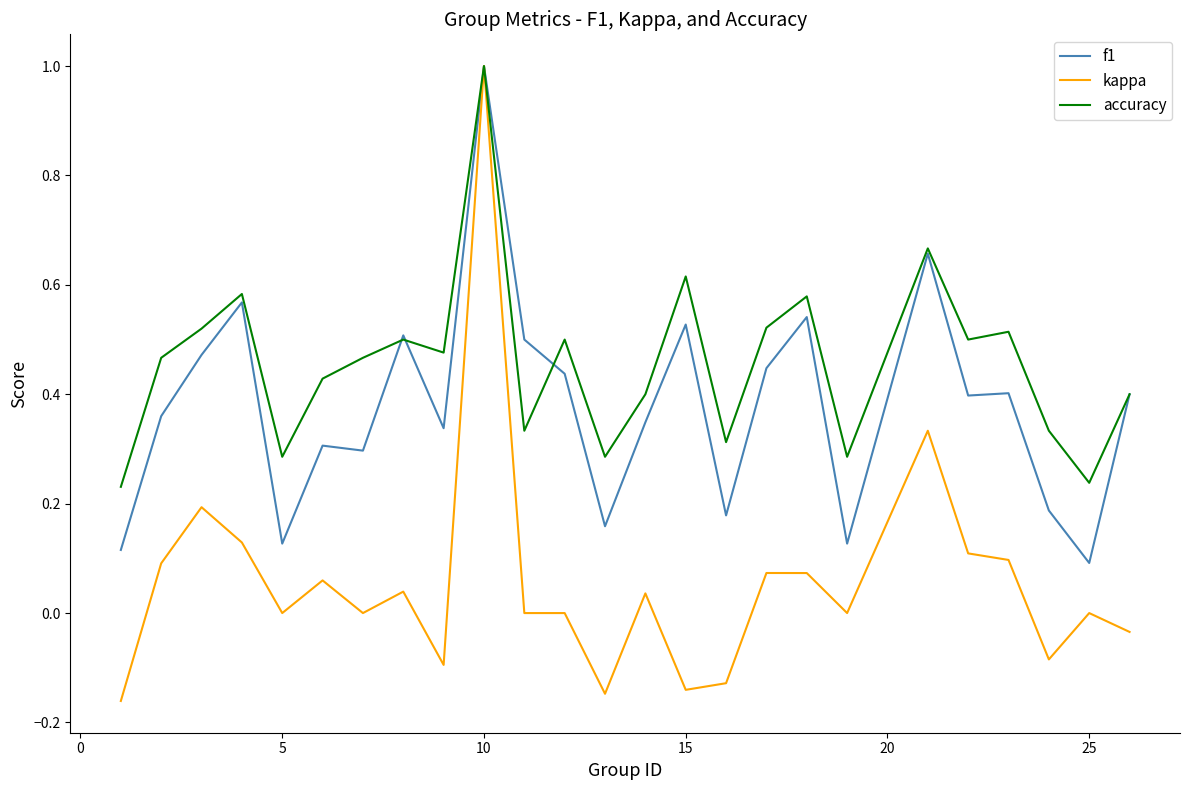

What is the greatest value displayed?

1.0